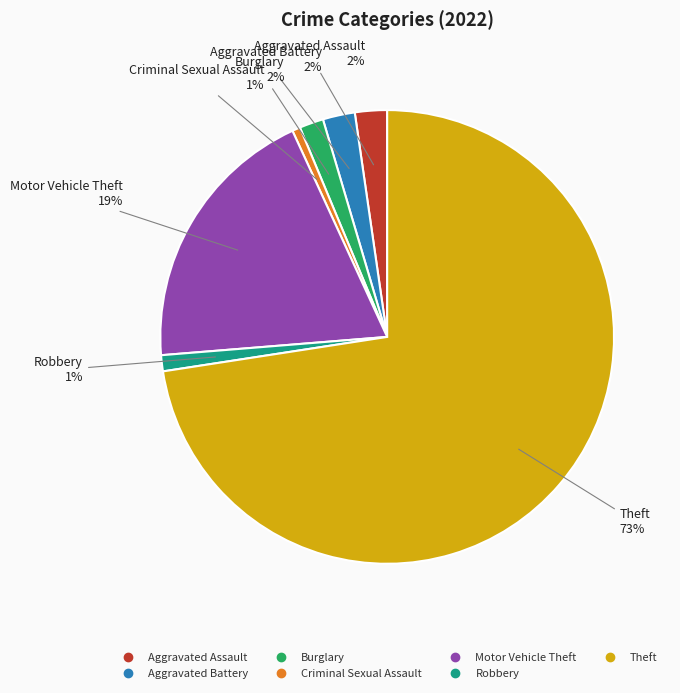

Which slice is the largest?

Theft